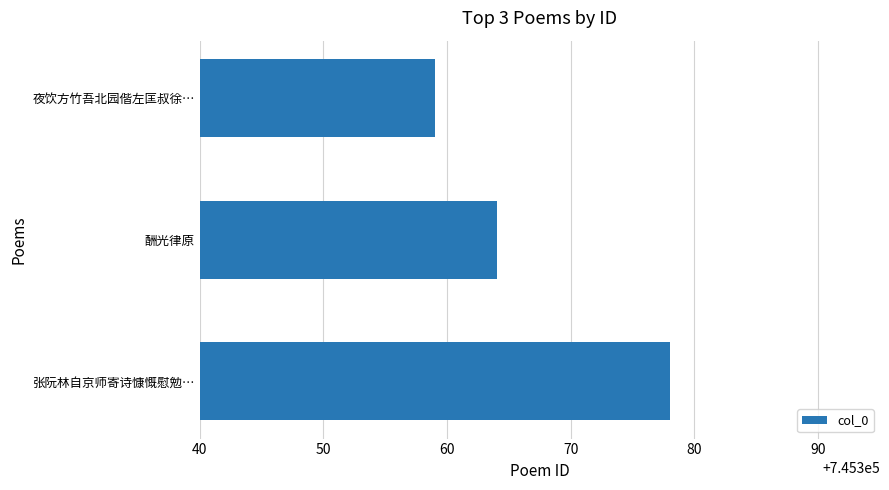

What is the maximum value shown in the chart?

745378